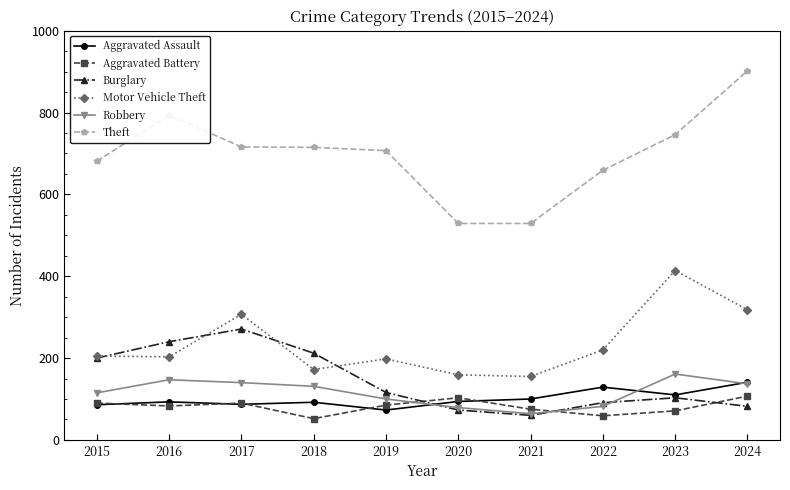

What is the greatest value displayed?

902